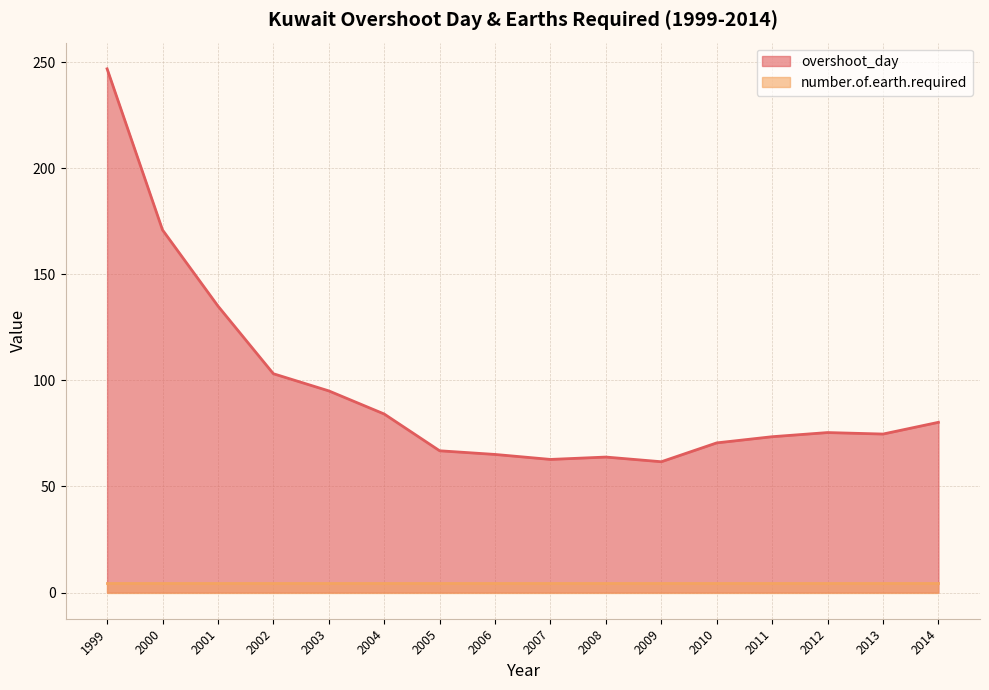

What is the change in value from 2001 to 2011?

-61.6